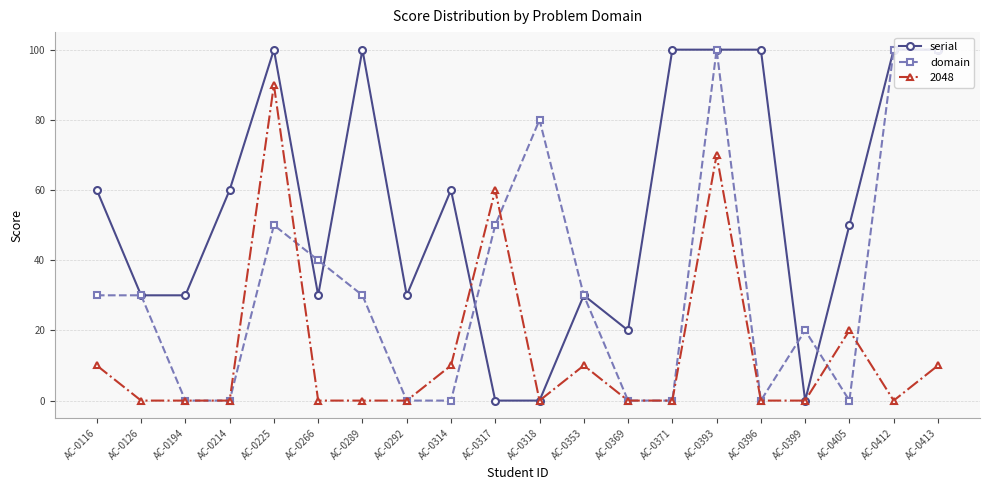

Is the value of serial at AC-0371 greater than the value of domain at AC-0116?

Yes